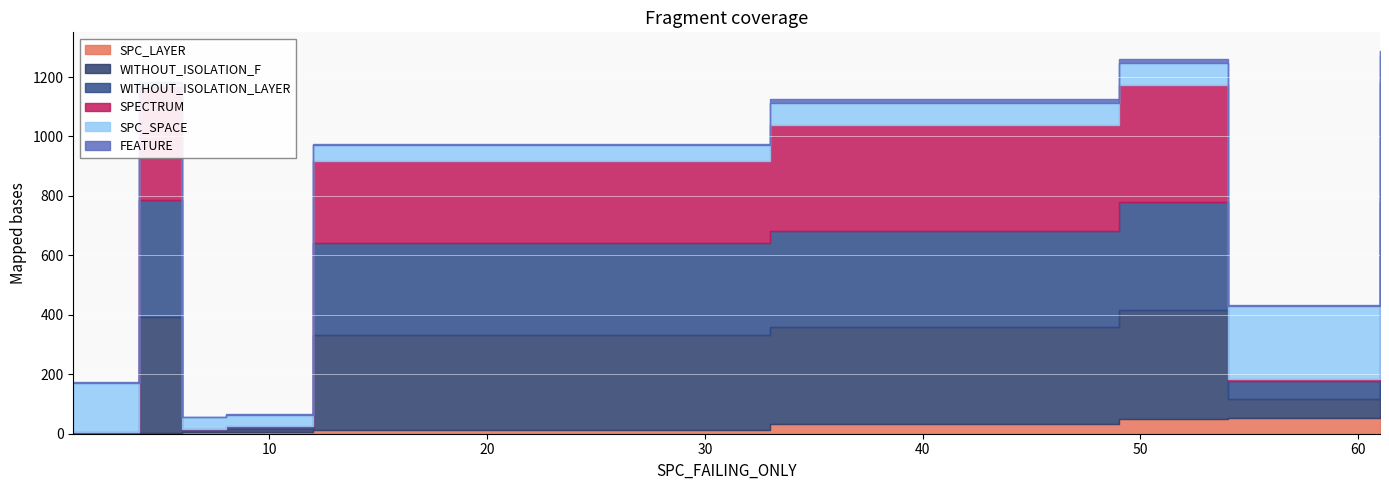

True or false: WITHOUT_ISOLATION_F and SPC_LAYER intersect in this chart.

False